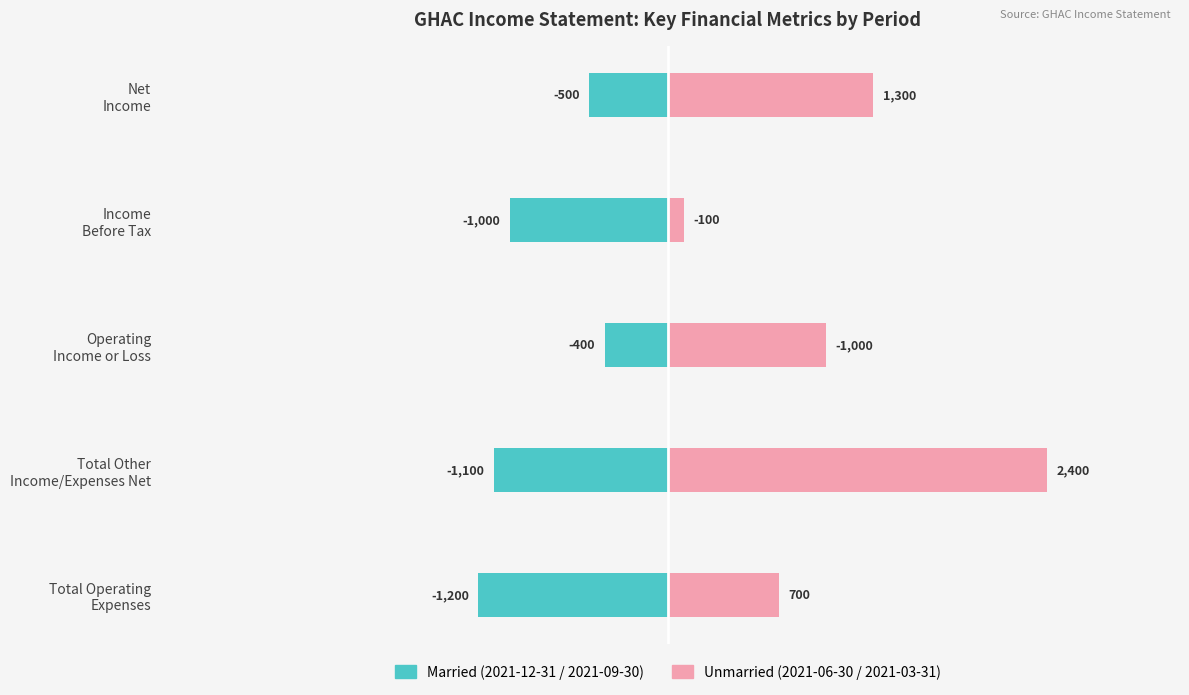

Between Operating Income or Loss and Income Before Tax, which series saw the biggest shift?

Unmarried